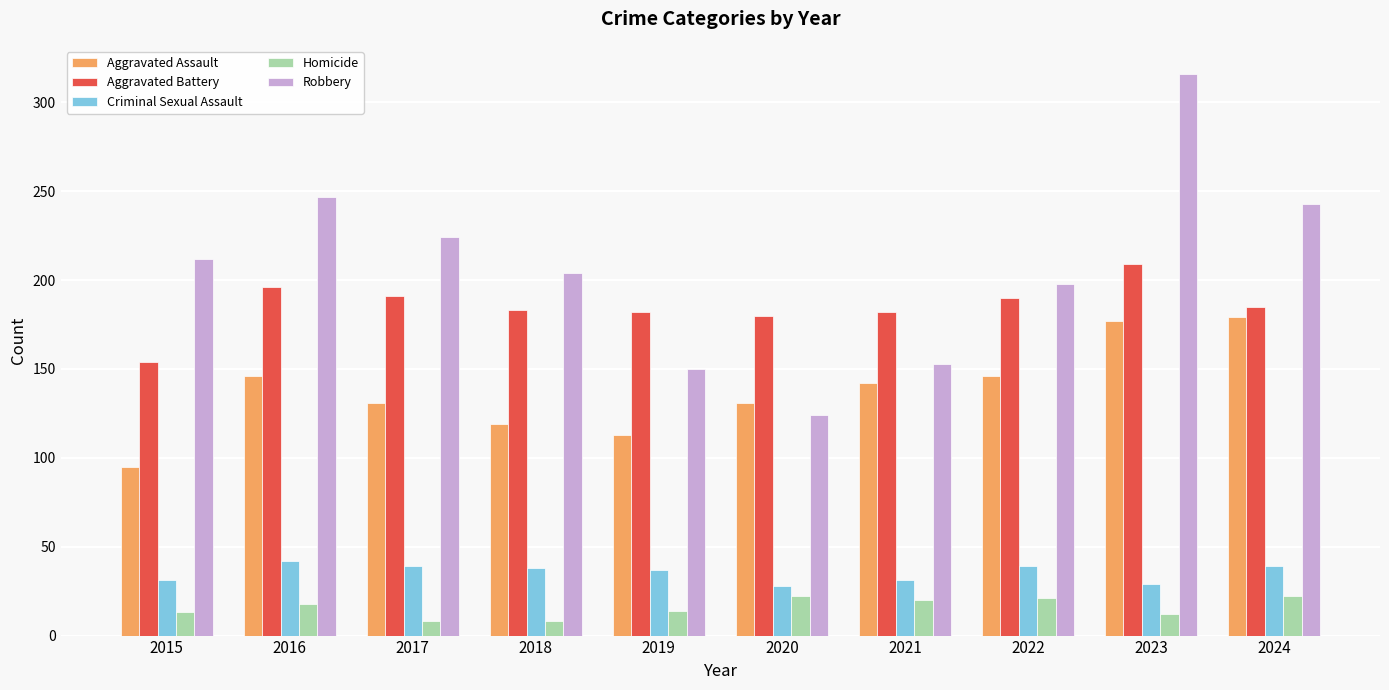

Does the chart contain any negative values?

No